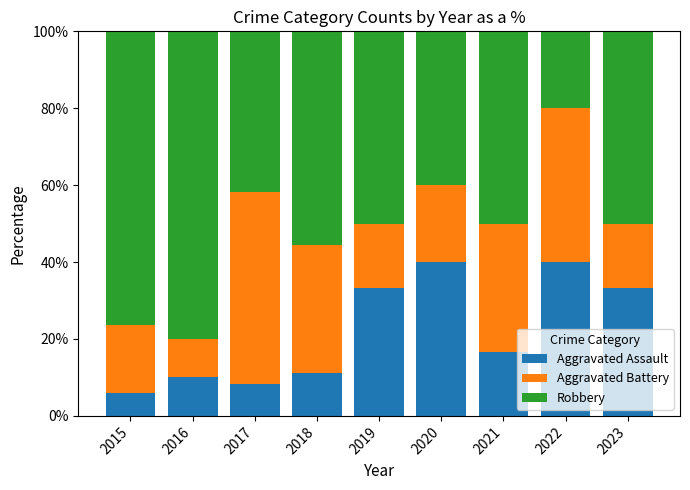

What is the difference between the maximum and minimum values in the Aggravated Assault series?

34.1